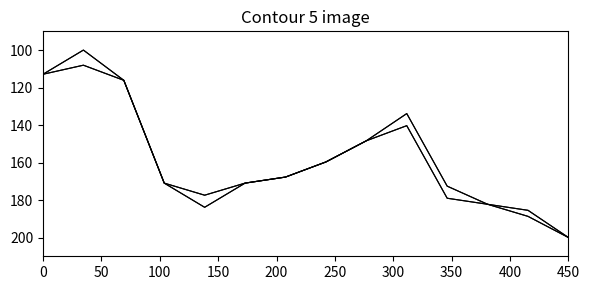

How many lines are shown in the chart?

4